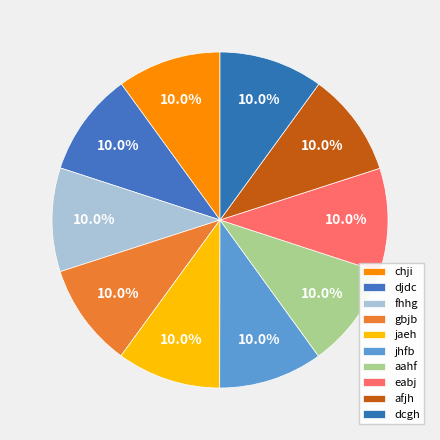

Does any single category account for the majority?

No